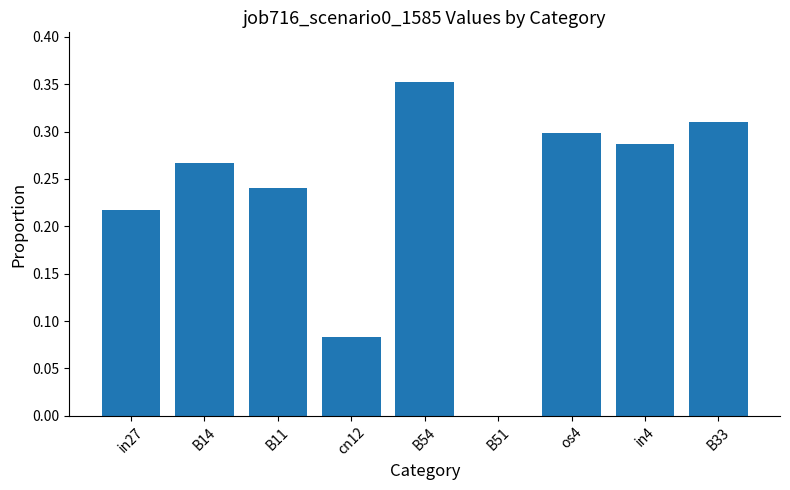

Which category has the highest value across all series?

B54